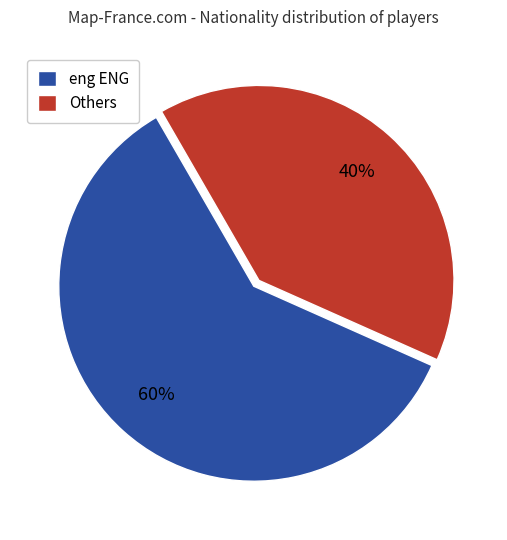

Which slice is the largest?

eng ENG